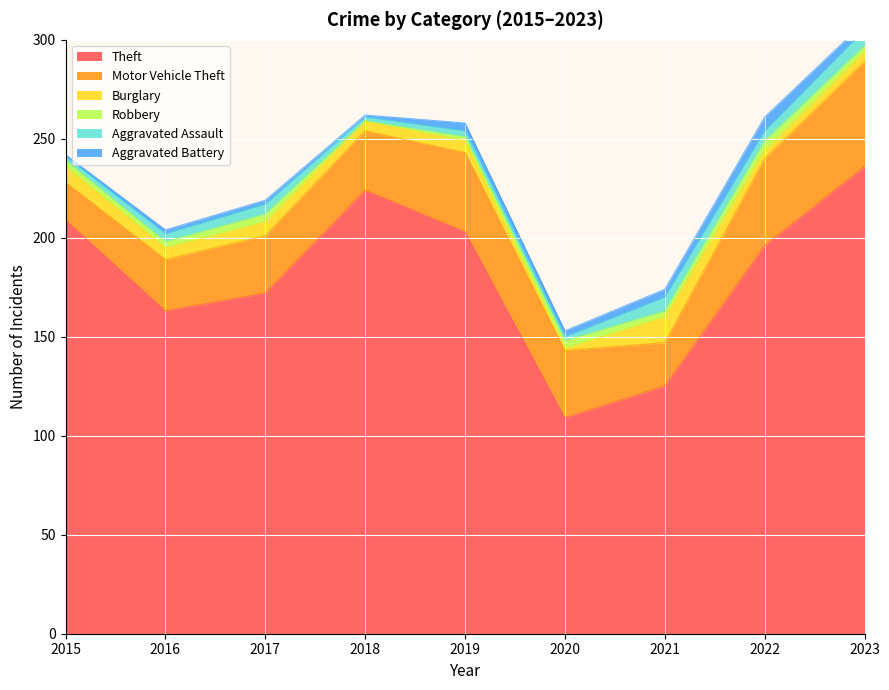

How many lines are shown in the chart?

6